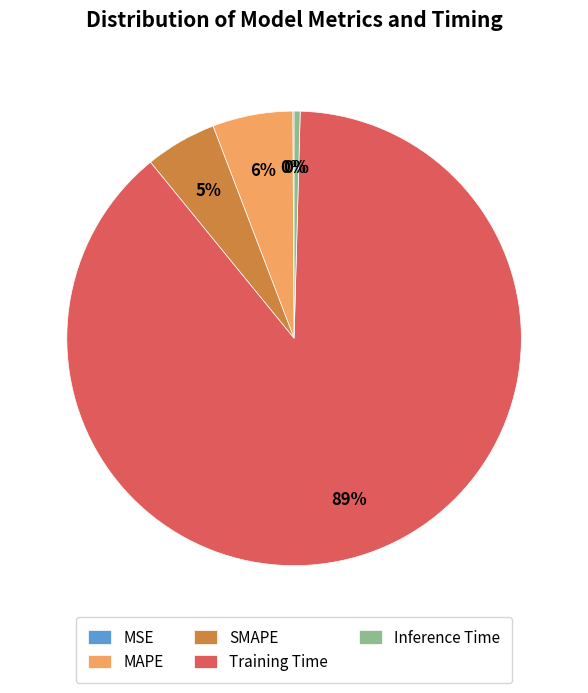

Which slice represents more than half of the pie?

Training Time